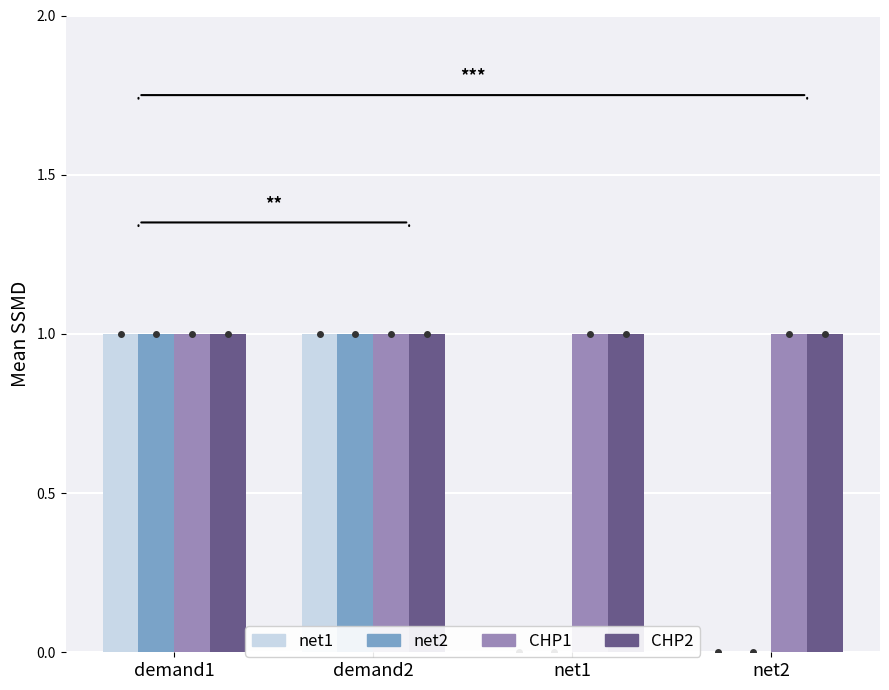

At which category is the sum across all series the highest?

demand1